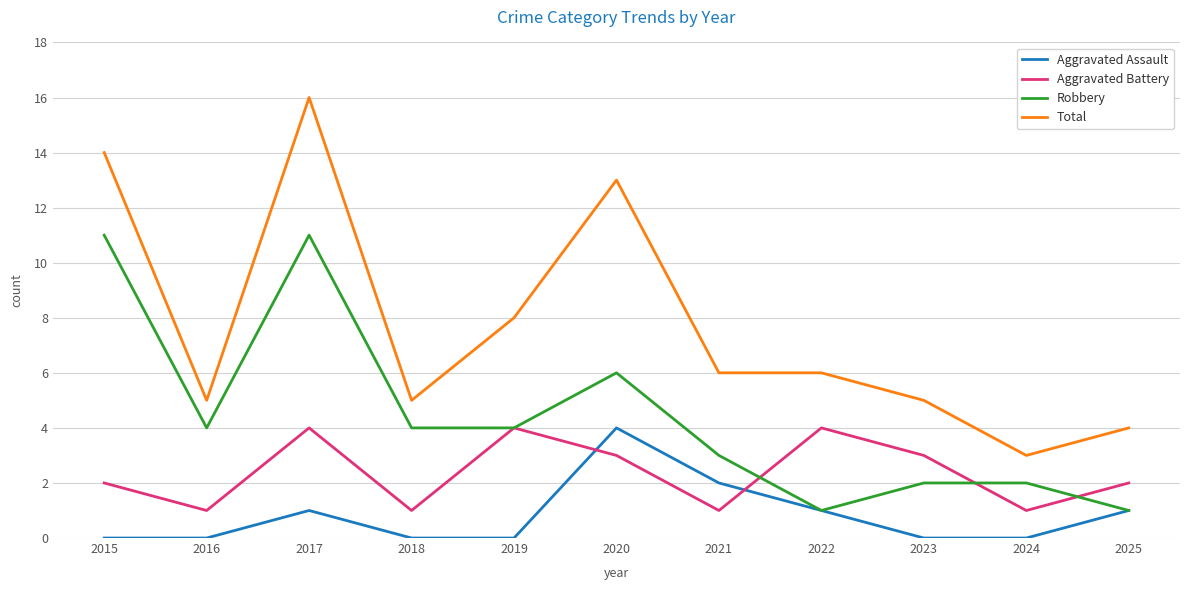

True or false: Robbery and Total intersect in this chart.

False